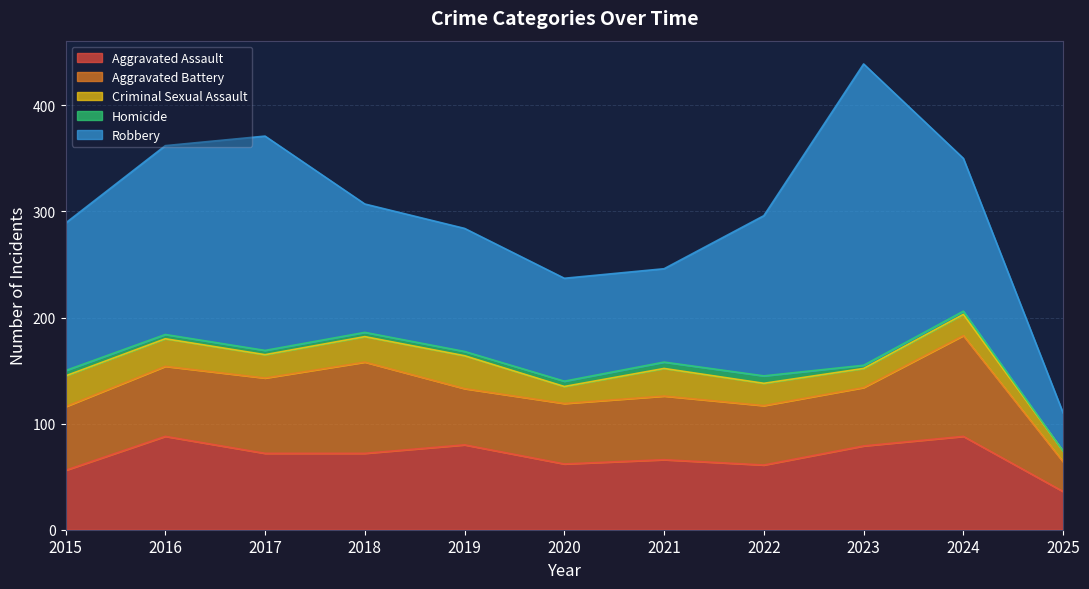

How many lines are shown in the chart?

5